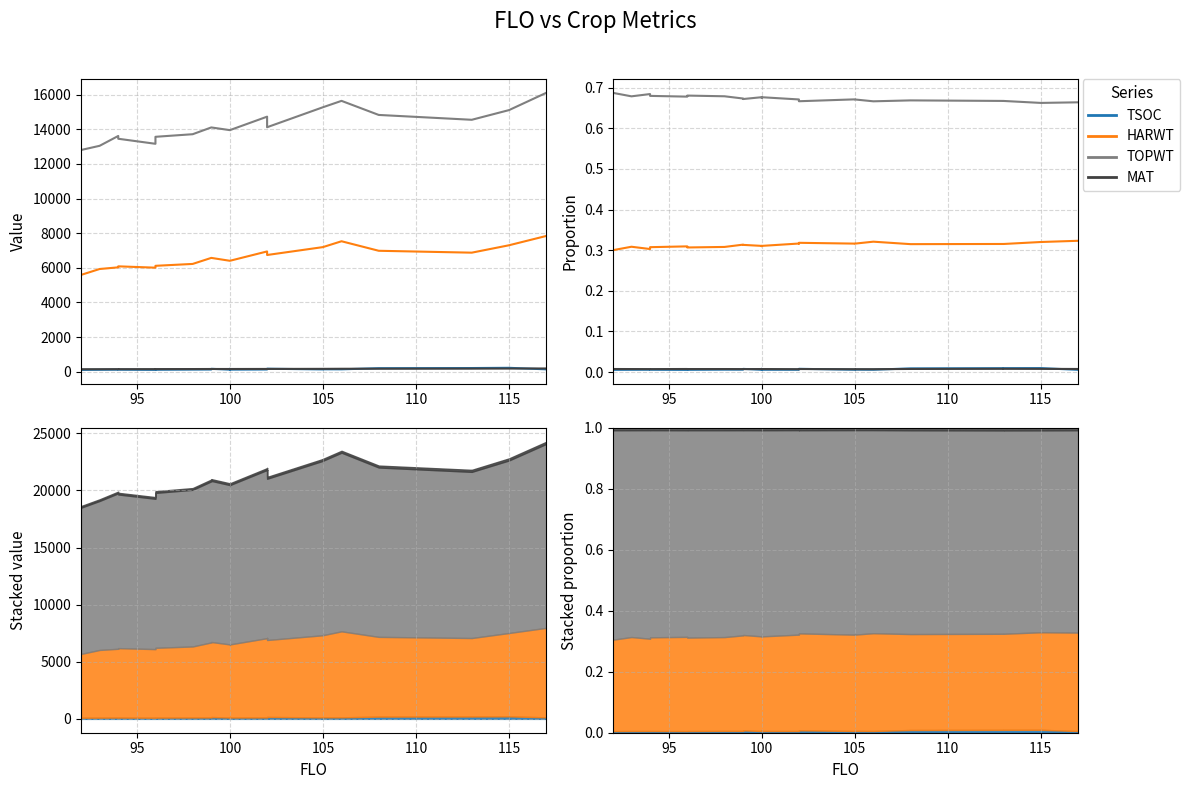

What is the difference between the highest and lowest values at 100?

0.7